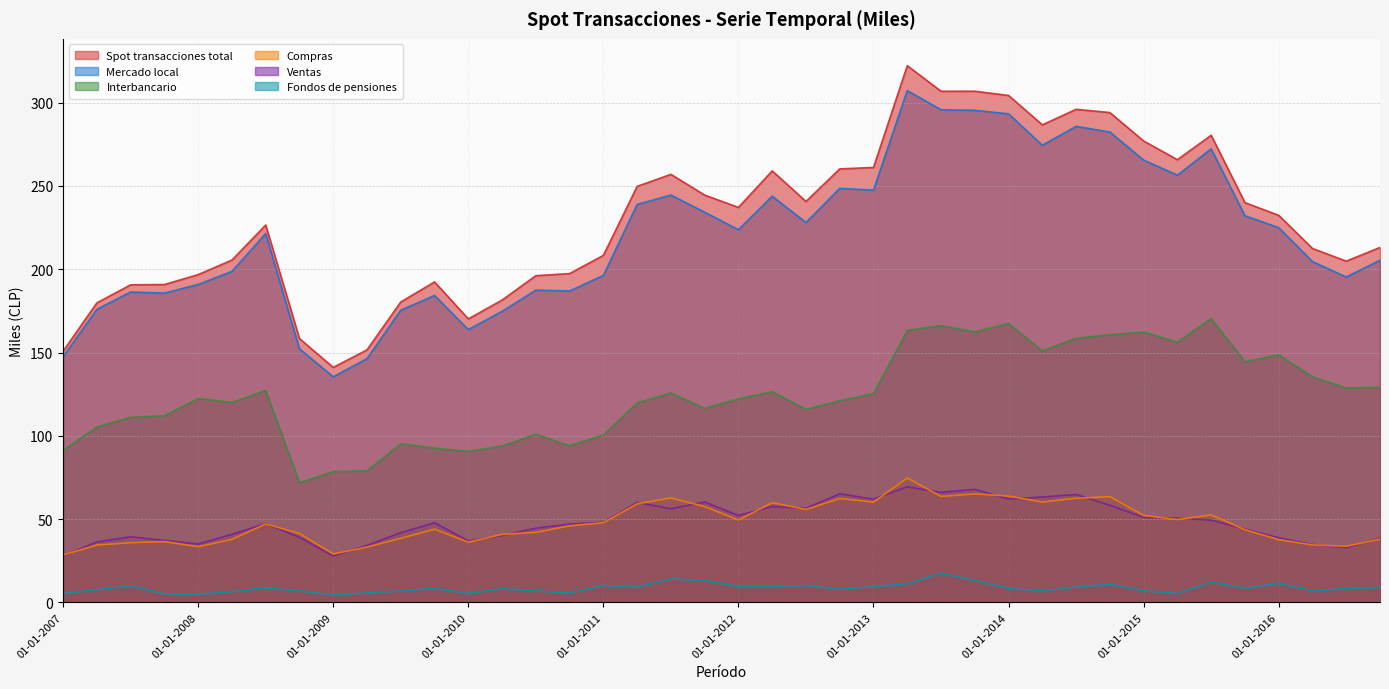

Where is the first local maximum for Spot transacciones total?

01-07-2008